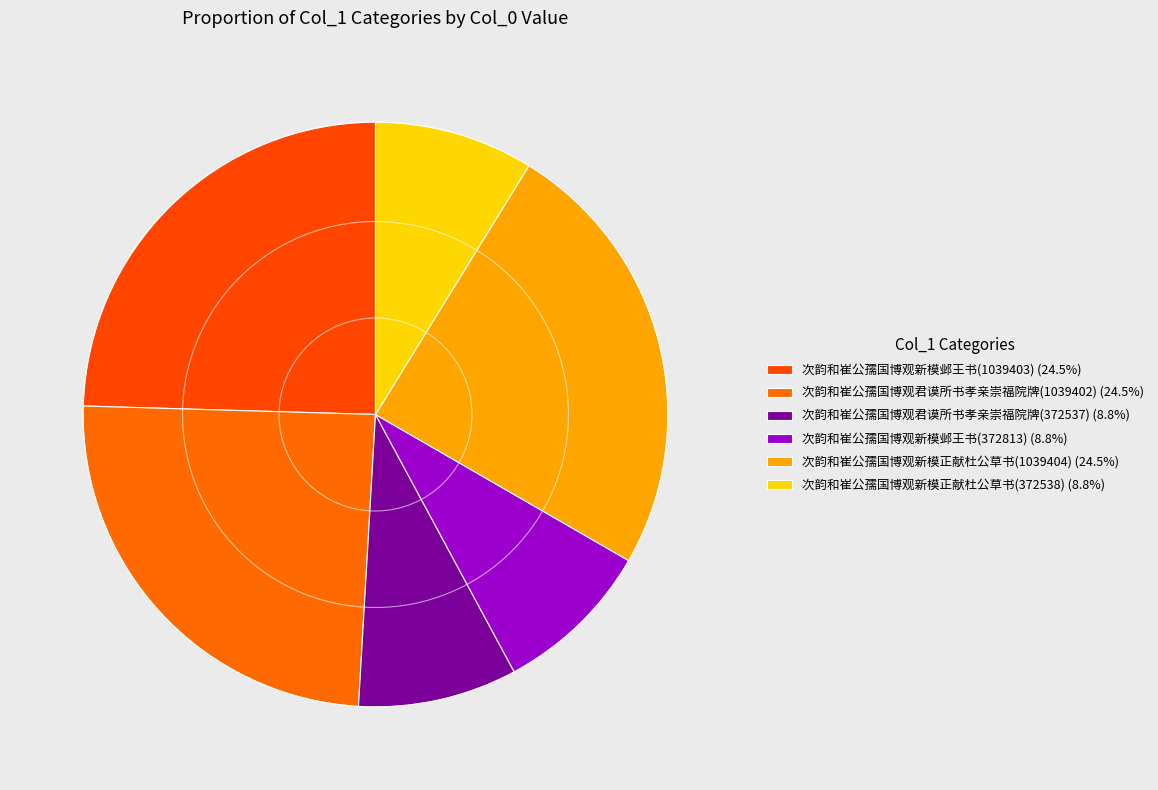

To the nearest percent, what is the combined percentage of 次韵和崔公孺国博观君谟所书孝亲崇福院牌(372537) and 次韵和崔公孺国博观新模正献杜公草书(372538)?

18%